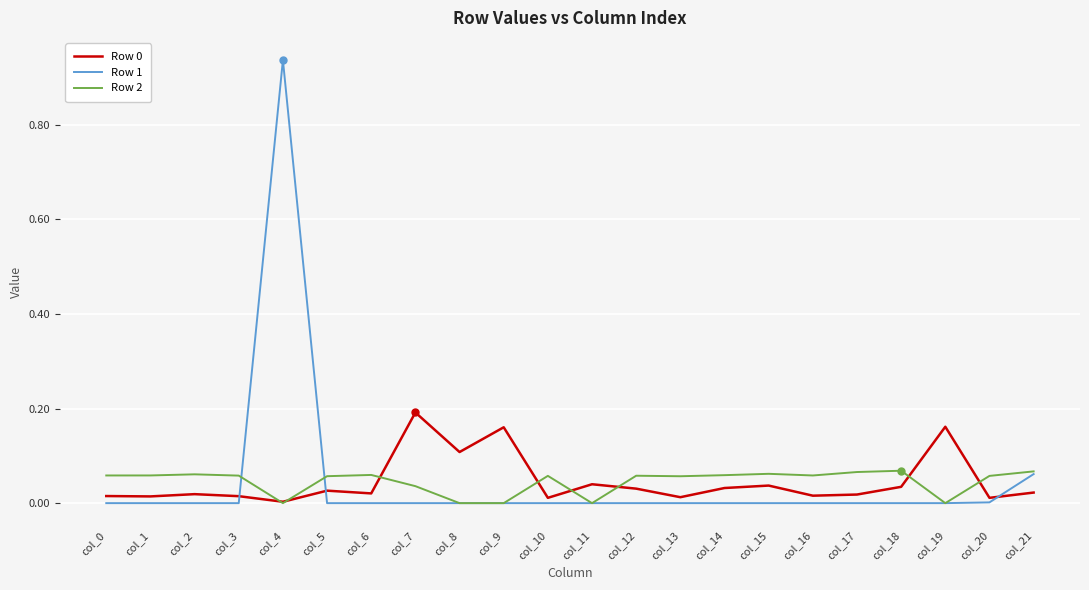

Count the Row 2 values in the range 0 to 1.

22